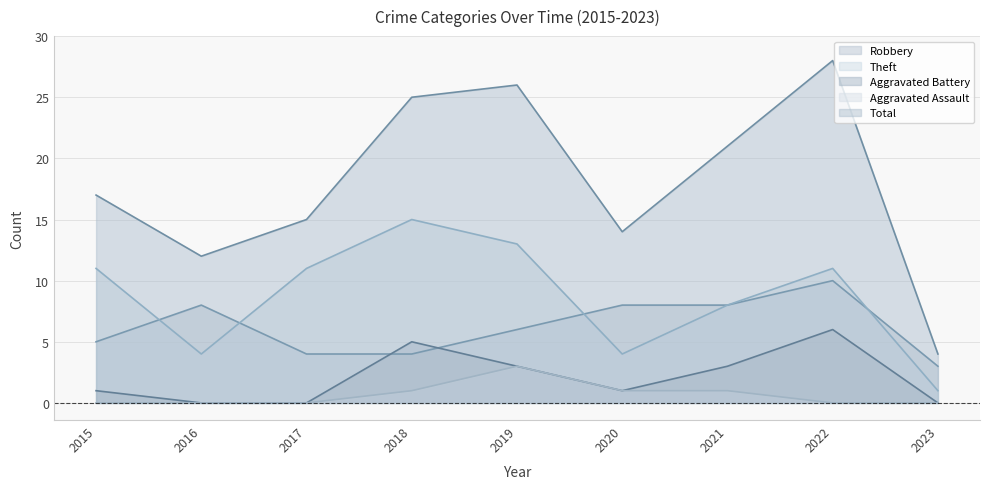

What is the difference between the maximum and minimum values in the Total series?

24